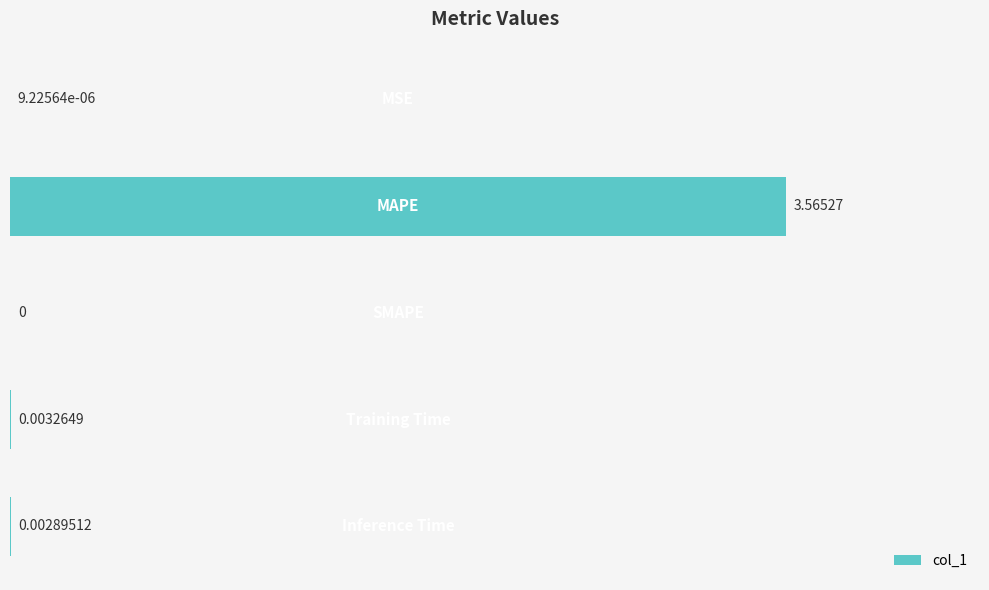

Count the number of categories in the chart.

5